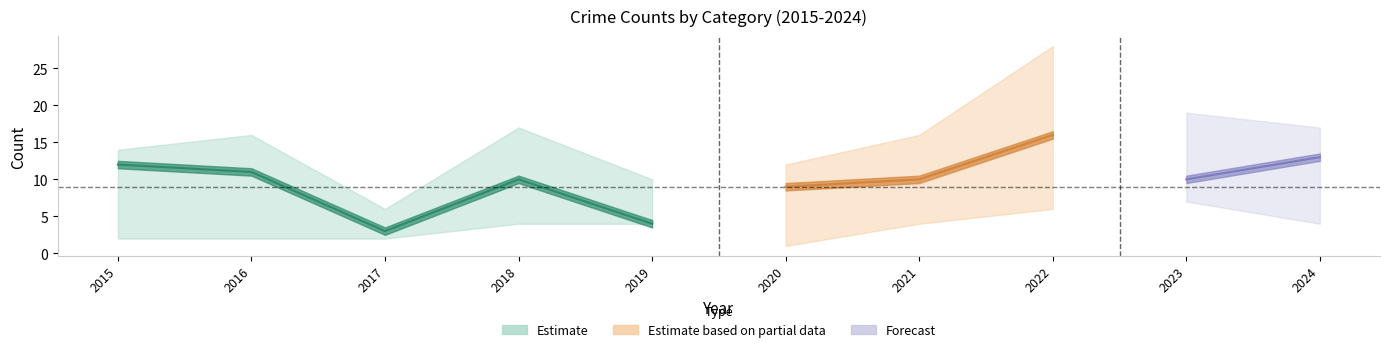

At which label does Robbery reach its minimum?

2017